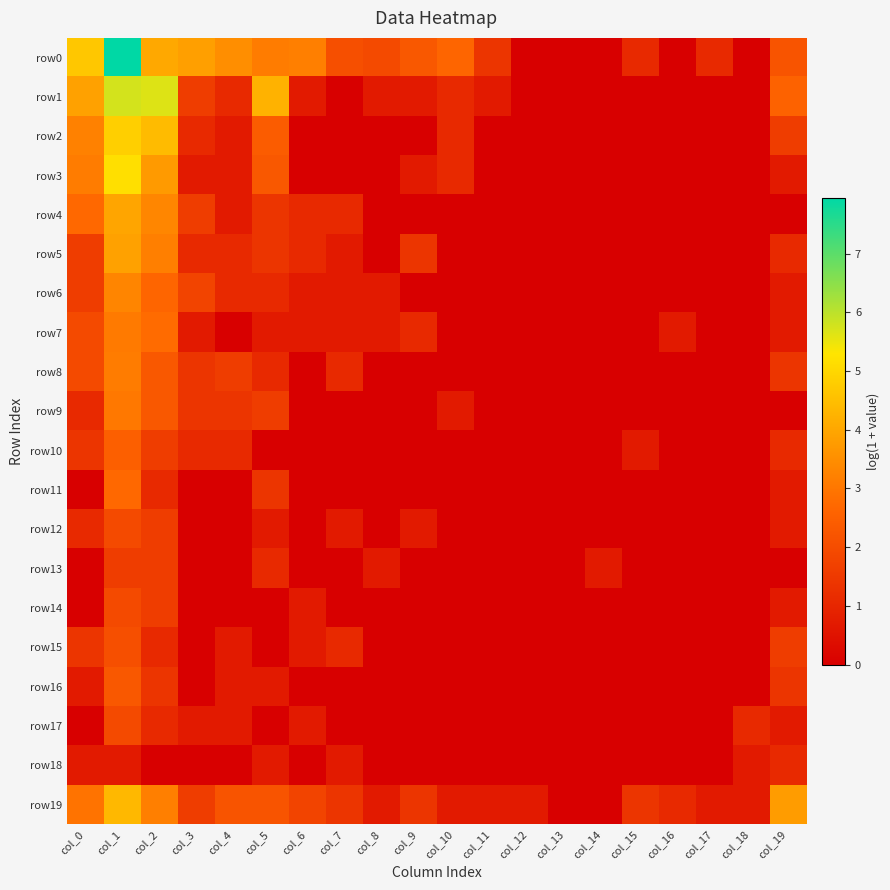

How many categories are shown in the chart?

20